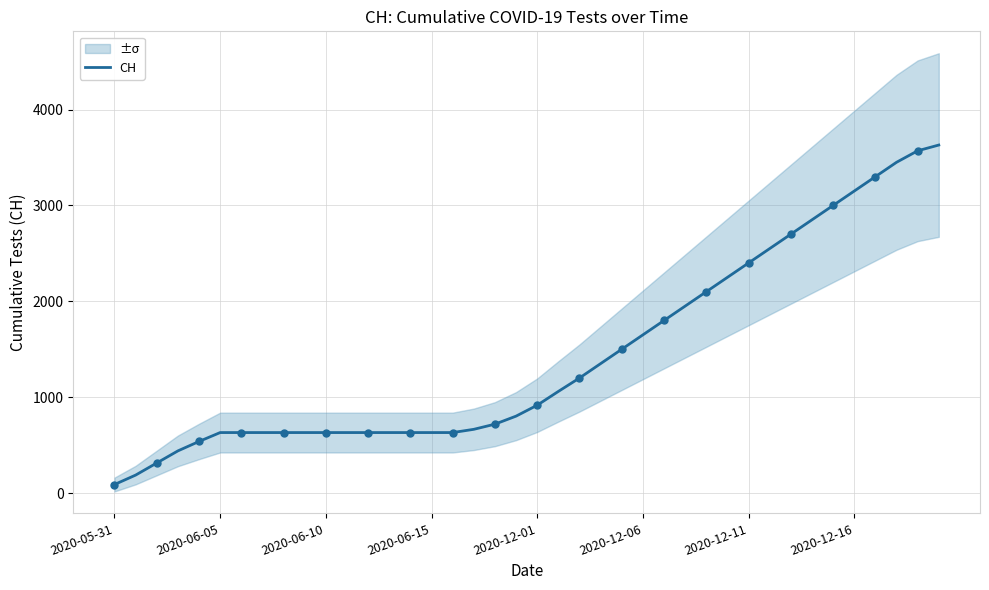

Approximately how many times larger is the value at 26 compared to 29?

0.8